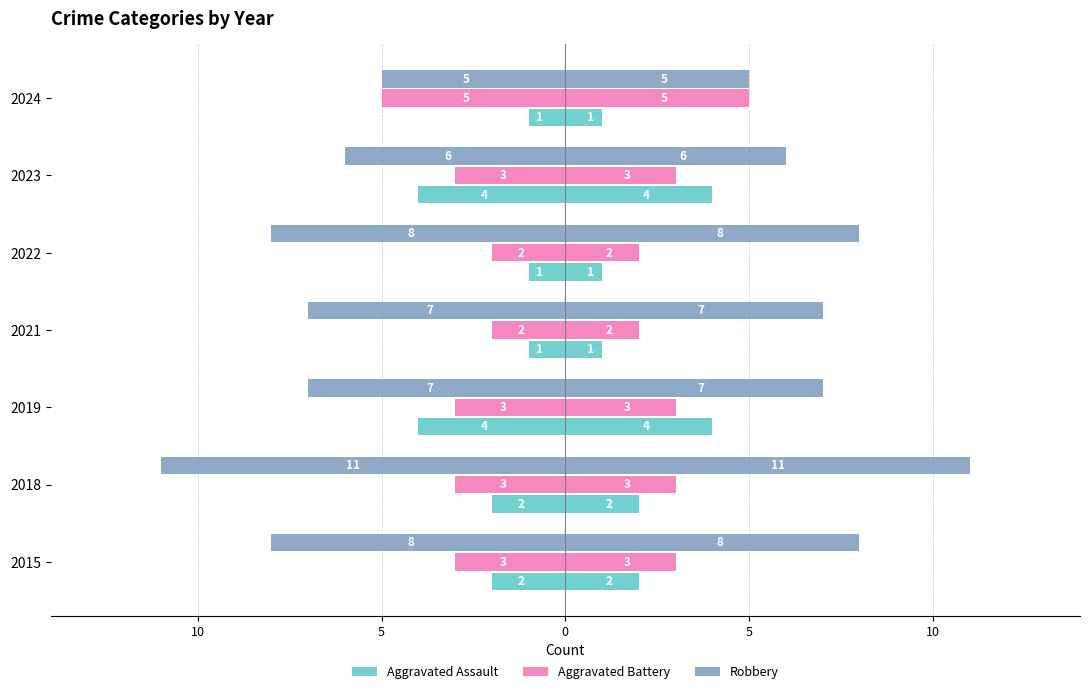

How many values in the Aggravated Assault series are below -2?

2